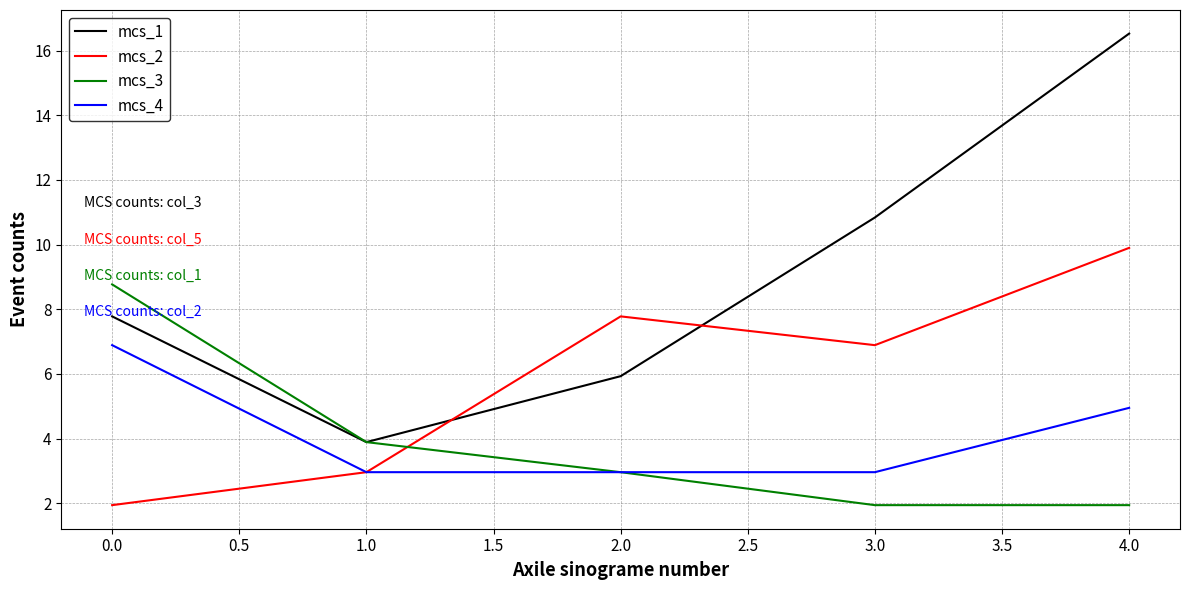

Does the chart display data point markers on the line(s)?

No